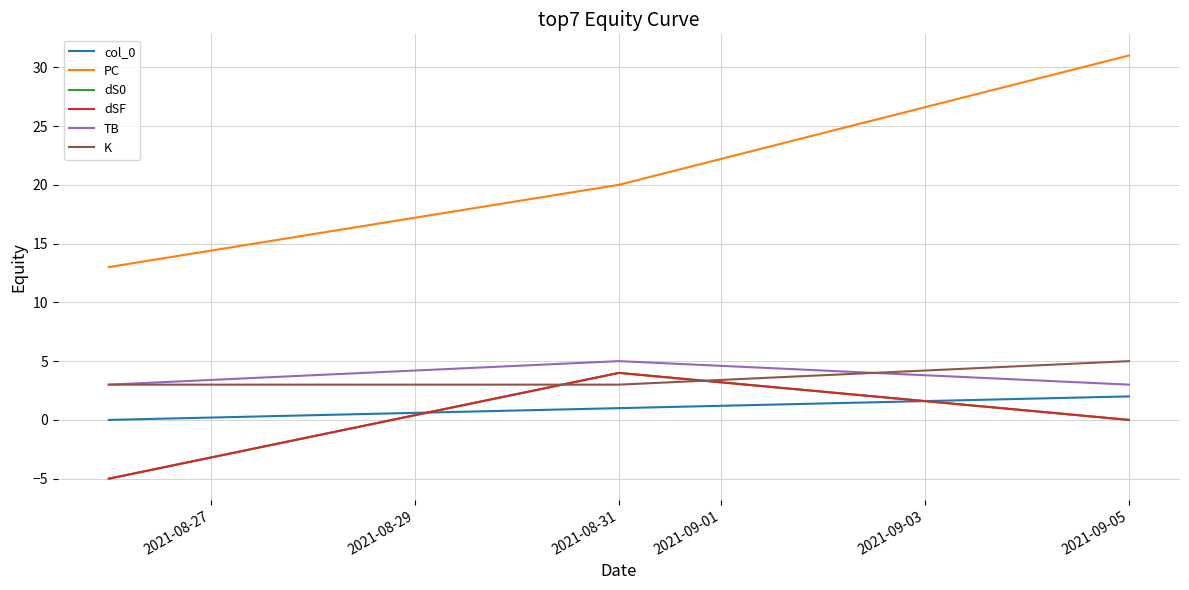

At which label does dSF first exceed 0?

2021-08-31